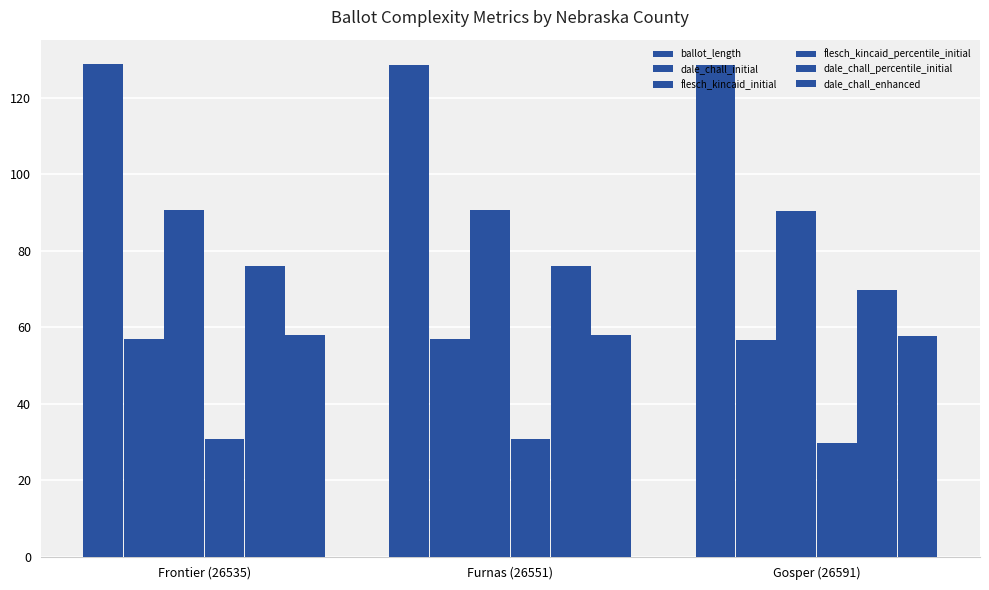

How many series are shown in this chart?

6